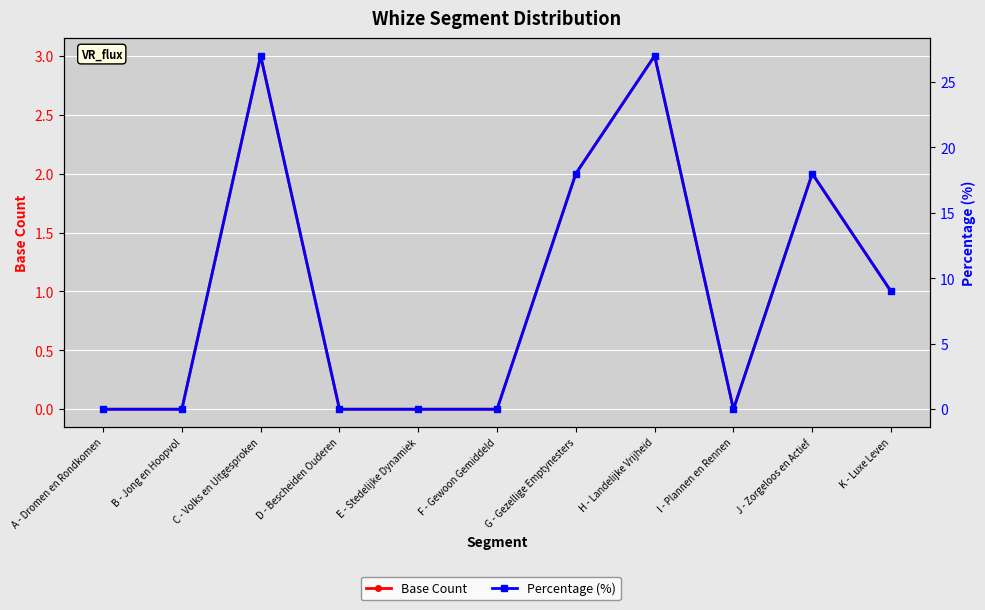

True or false: Percentage (%) has a value of 0 at B - Jong en Hoopvol.

True